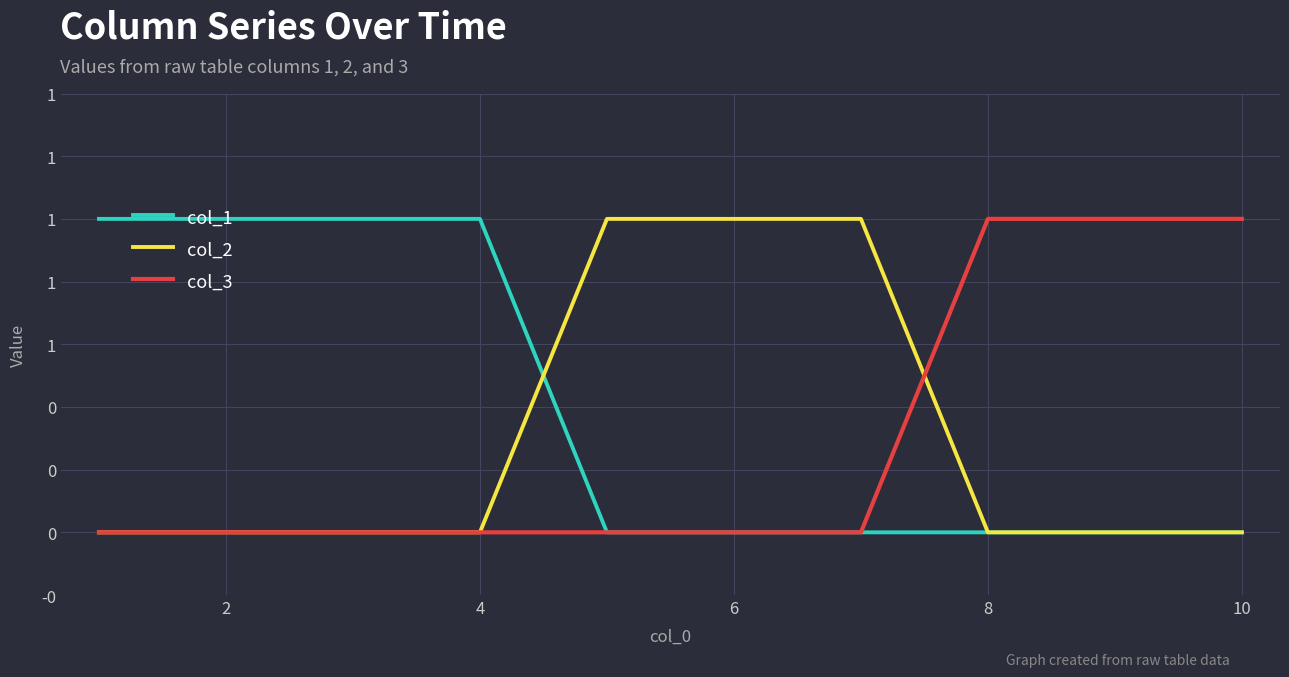

True or false: col_1 and col_2 intersect in this chart.

True